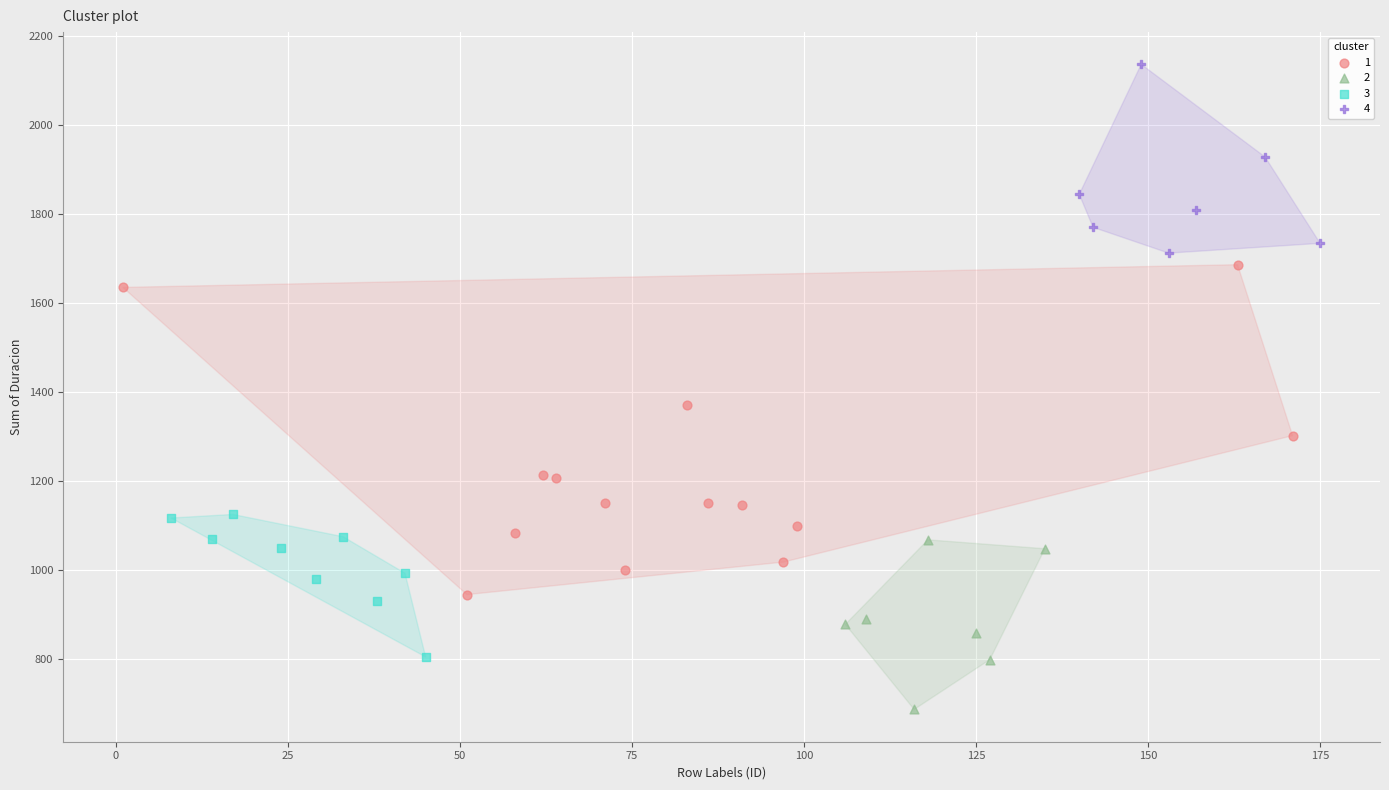

Which series has the widest spread of Y values?

1